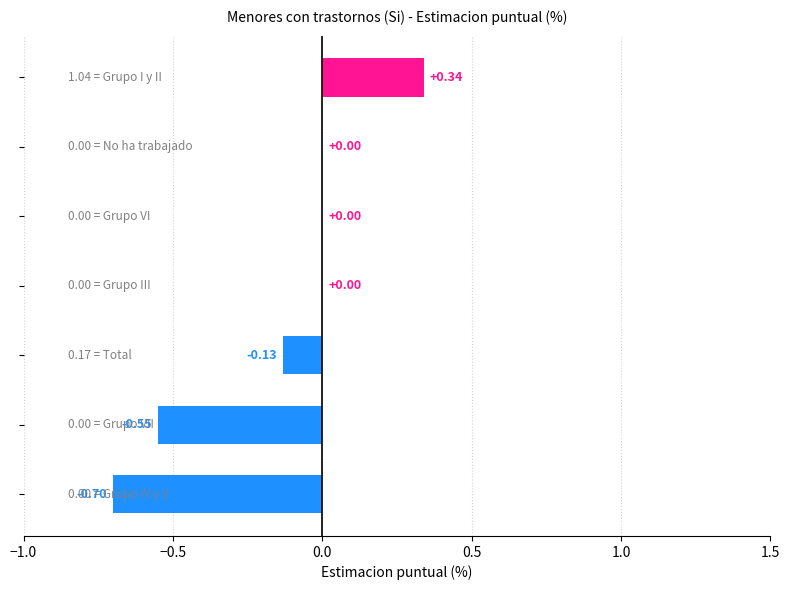

What is the sum of all values?

-1.0